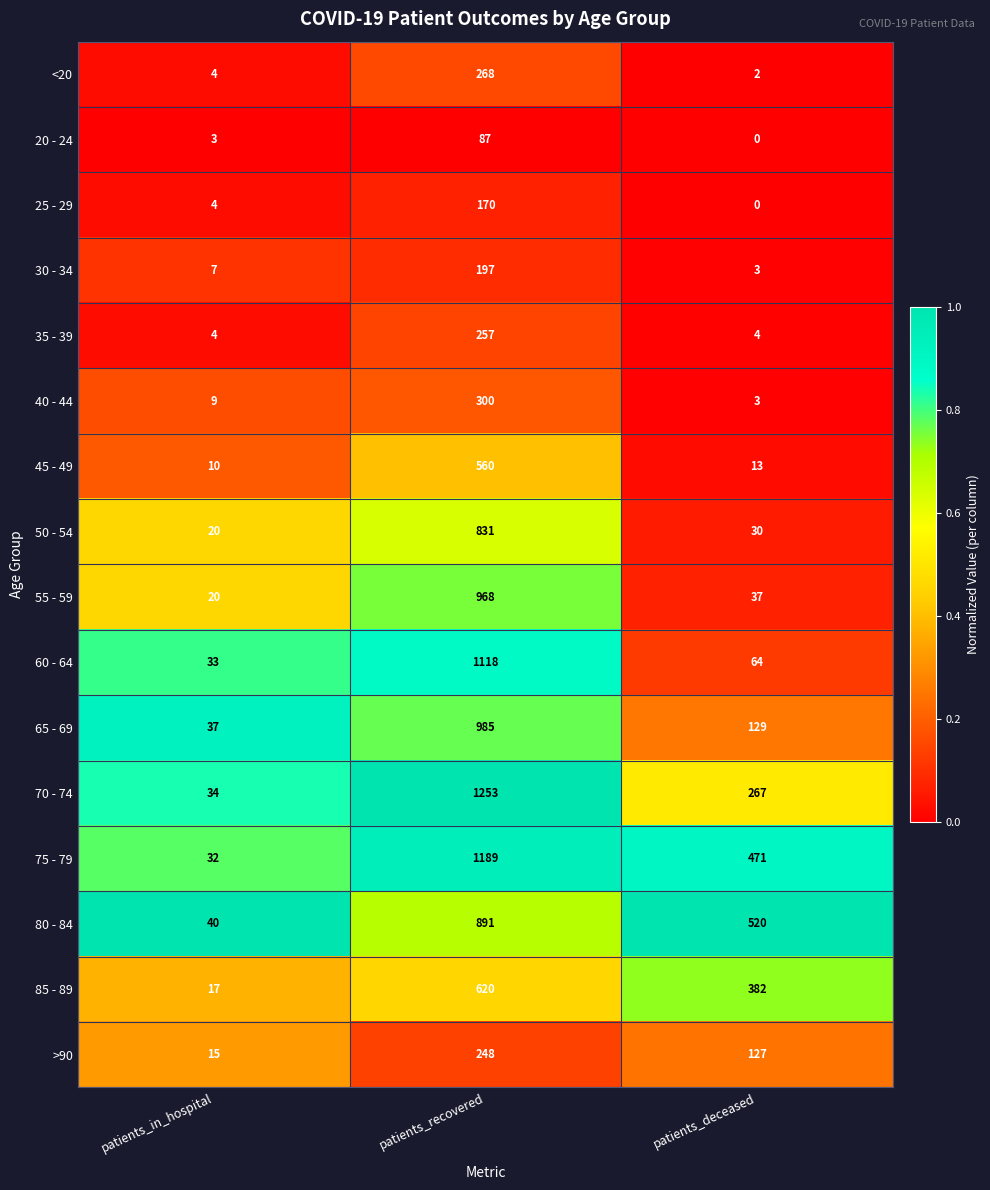

What is the lowest value of the 30 - 34 series?

3